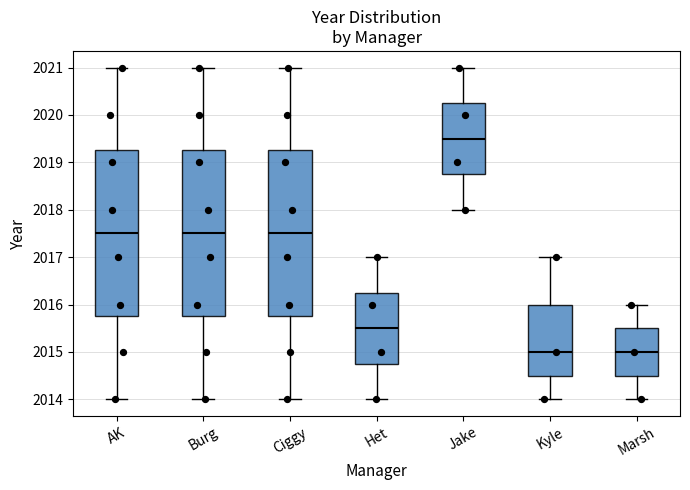

Where does the median line of the box for Kyle sit on the y-axis? The values are not printed on the chart, so give them approximately, as read against the axis.

2015.0